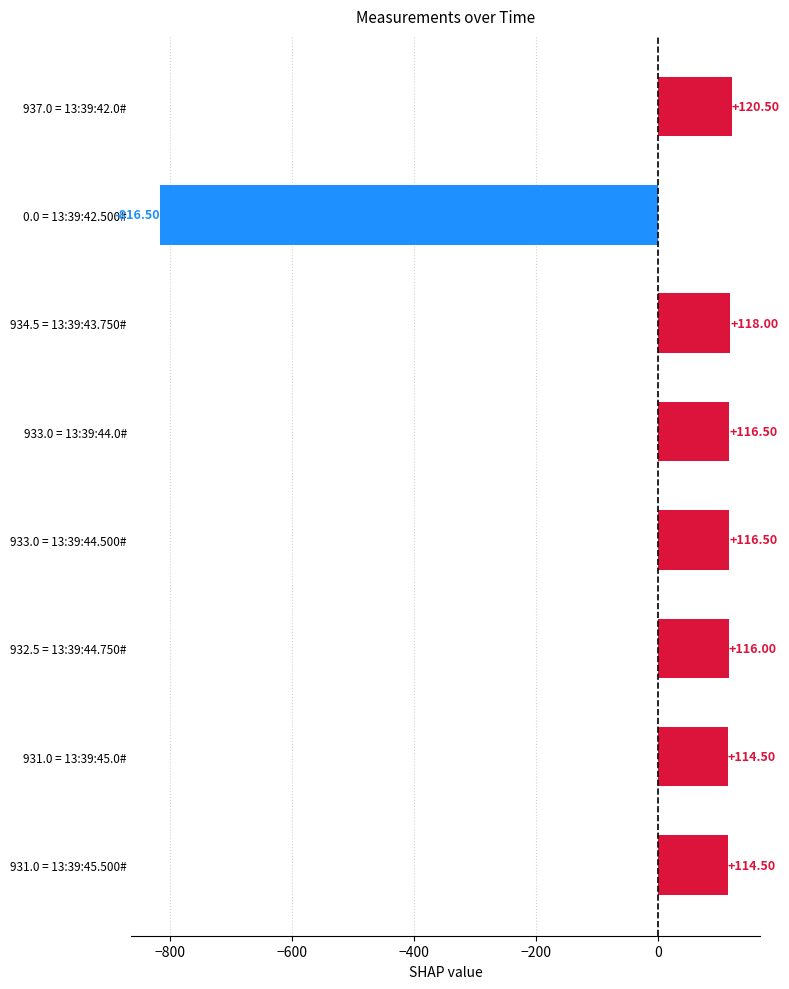

What is the ratio of the value at 931.0 = 13:39:45.500# to the value at 933.0 = 13:39:44.500#?

1.0